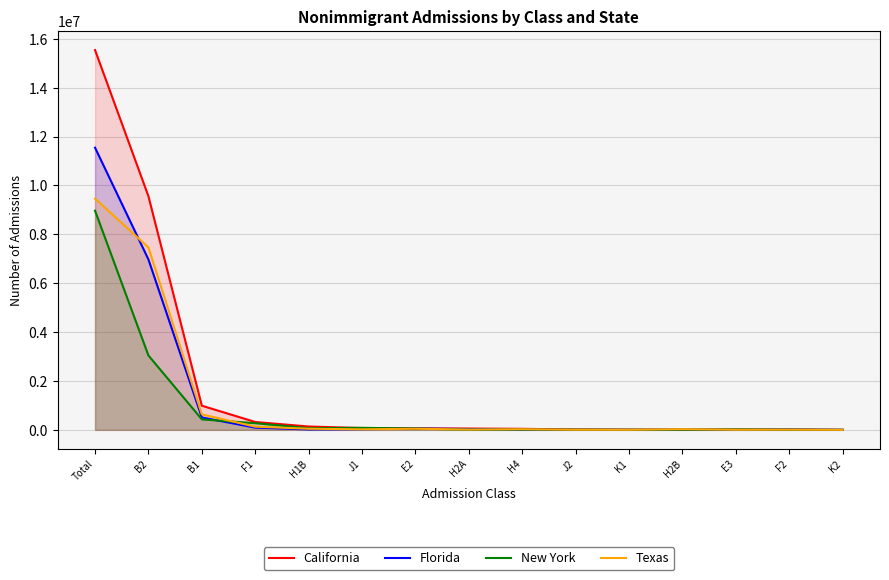

Which series has the largest range (max minus min)?

California